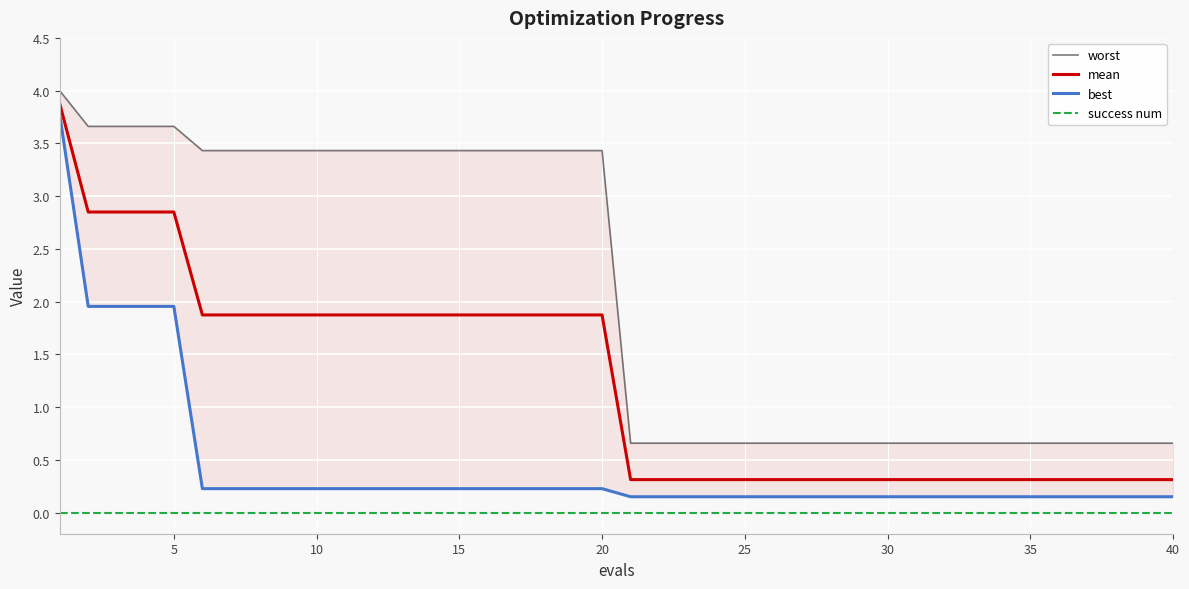

Which series has the largest total across all categories?

worst